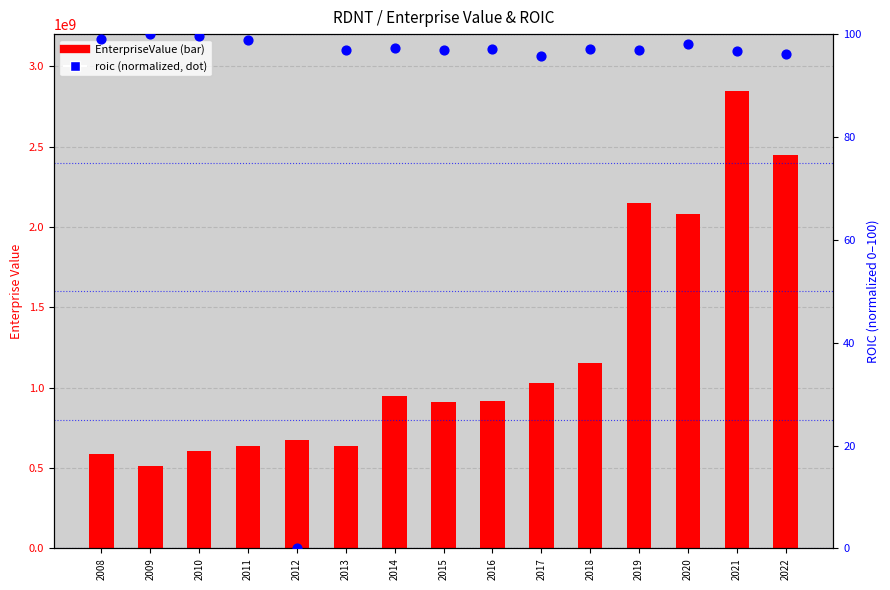

At which category is the sum across all series the highest?

2021